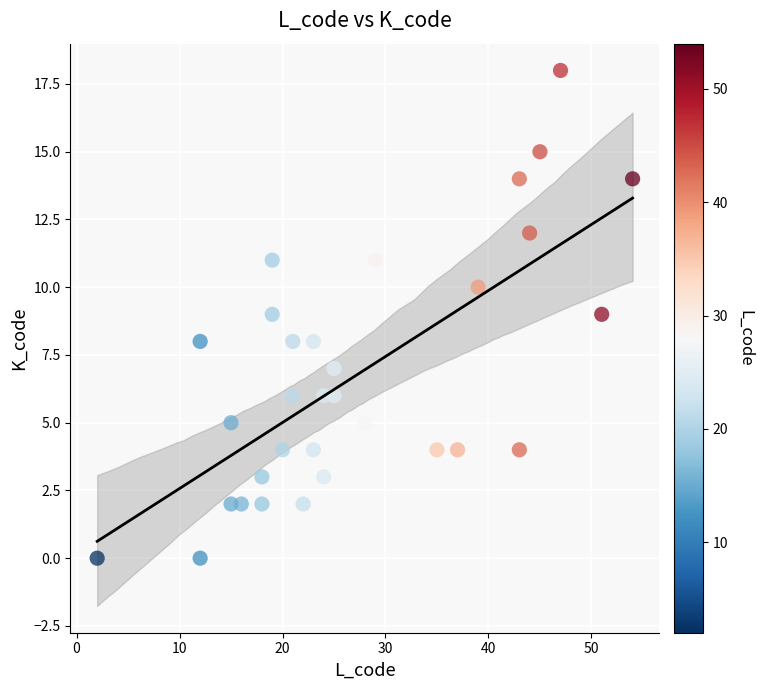

What is the range of Y values (max minus min)?

18